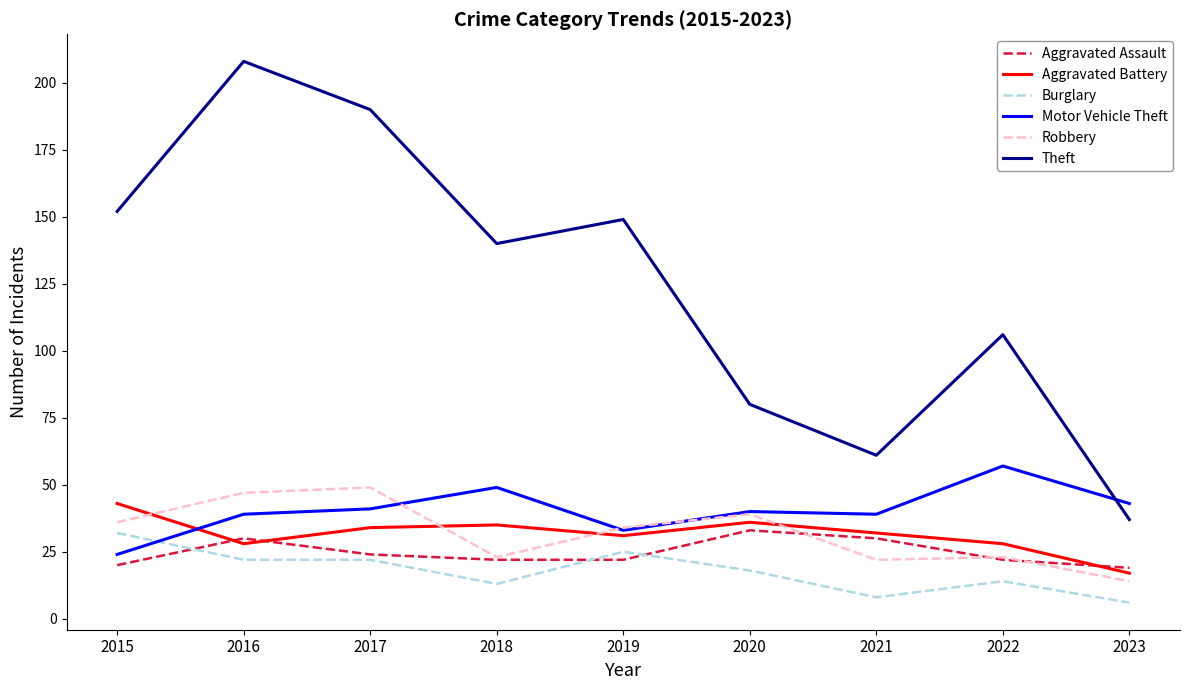

What is the approximate value of Burglary at 2018?

13